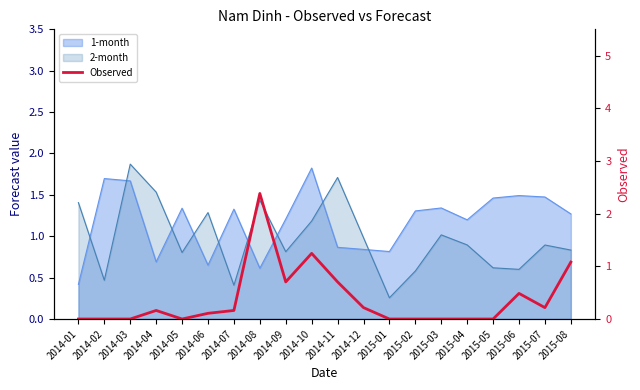

At which category does the data reach its first local valley?

2014-05